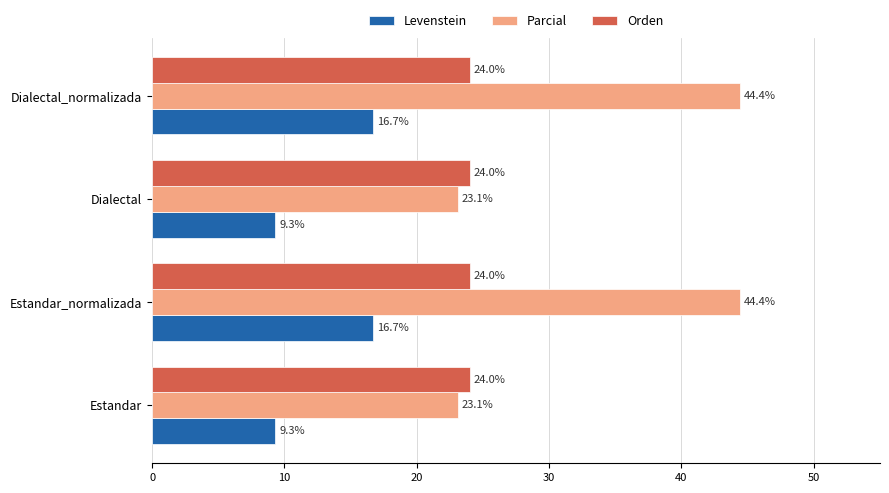

At how many categories does at least one series exceed 20?

4